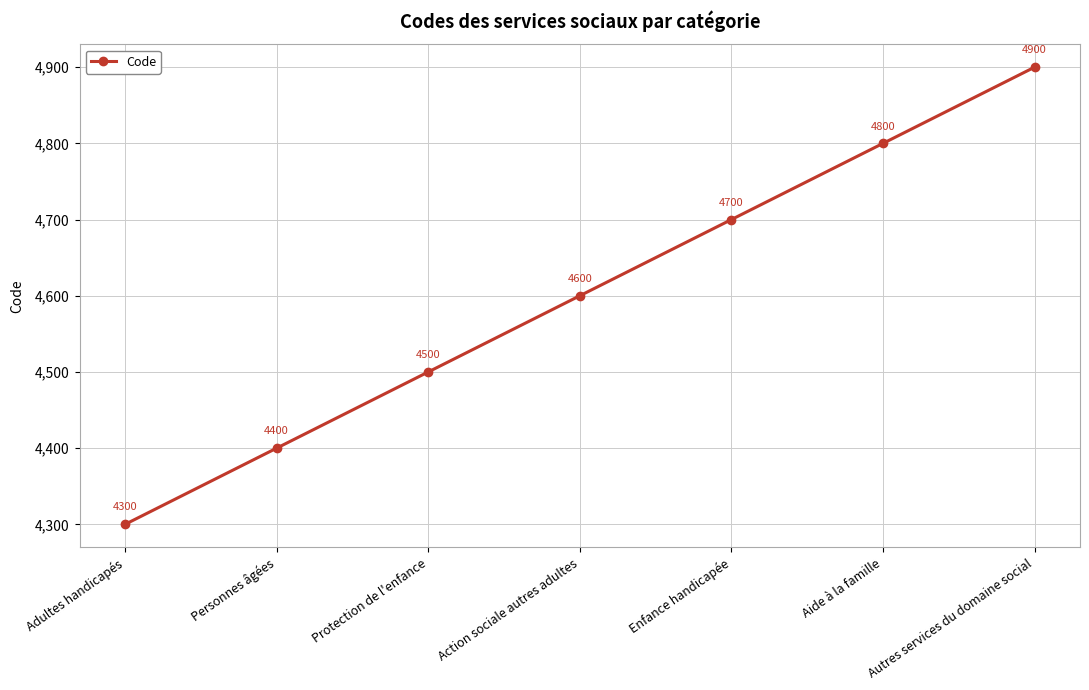

What is the maximum value shown in the chart?

4900